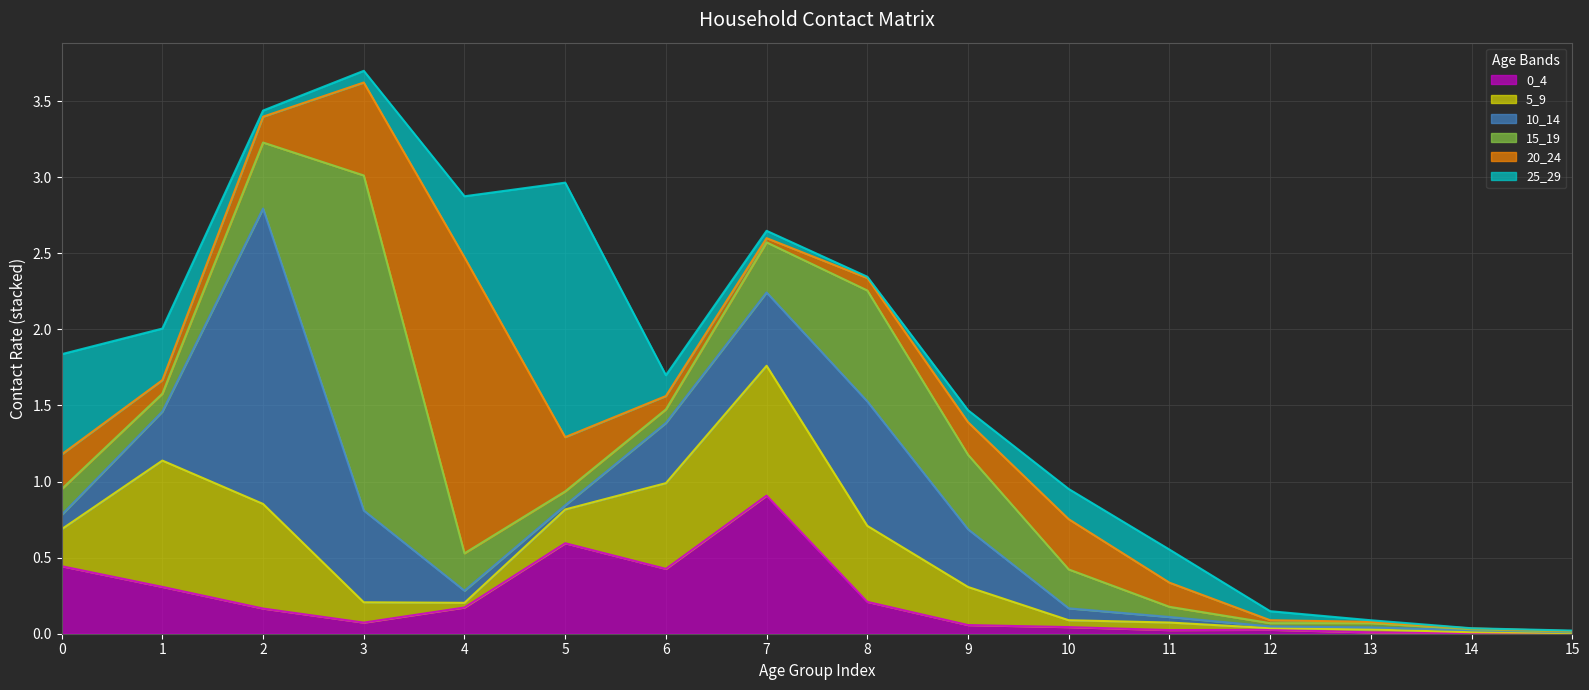

Reading left to right, extract all data points from this chart.

0_4: 0=0.4	1=0.3	2=0.2	3=0.1	4=0.2	5=0.6	6=0.4	7=0.9	8=0.2	9=0.1	10=0.0	11=0.0	12=0.0	13=0.0	14=0.0	15=0.0
5_9: 0=0.2	1=0.8	2=0.7	3=0.1	4=0.0	5=0.2	6=0.6	7=0.9	8=0.5	9=0.3	10=0.0	11=0.0	12=0.0	13=0.0	14=0.0	15=0.0
10_14: 0=0.1	1=0.3	2=1.9	3=0.6	4=0.1	5=0.0	6=0.4	7=0.5	8=0.8	9=0.4	10=0.1	11=0.0	12=0.0	13=0.0	14=0.0	15=0.0
15_19: 0=0.2	1=0.1	2=0.4	3=2.2	4=0.2	5=0.1	6=0.1	7=0.3	8=0.7	9=0.5	10=0.3	11=0.1	12=0.0	13=0.0	14=0.0	15=0.0
20_24: 0=0.2	1=0.1	2=0.2	3=0.6	4=1.9	5=0.4	6=0.1	7=0.0	8=0.1	9=0.2	10=0.3	11=0.2	12=0.0	13=0.0	14=0.0	15=0.0
25_29: 0=0.7	1=0.3	2=0.0	3=0.1	4=0.4	5=1.7	6=0.1	7=0.0	8=0.0	9=0.1	10=0.2	11=0.2	12=0.1	13=0.0	14=0.0	15=0.0